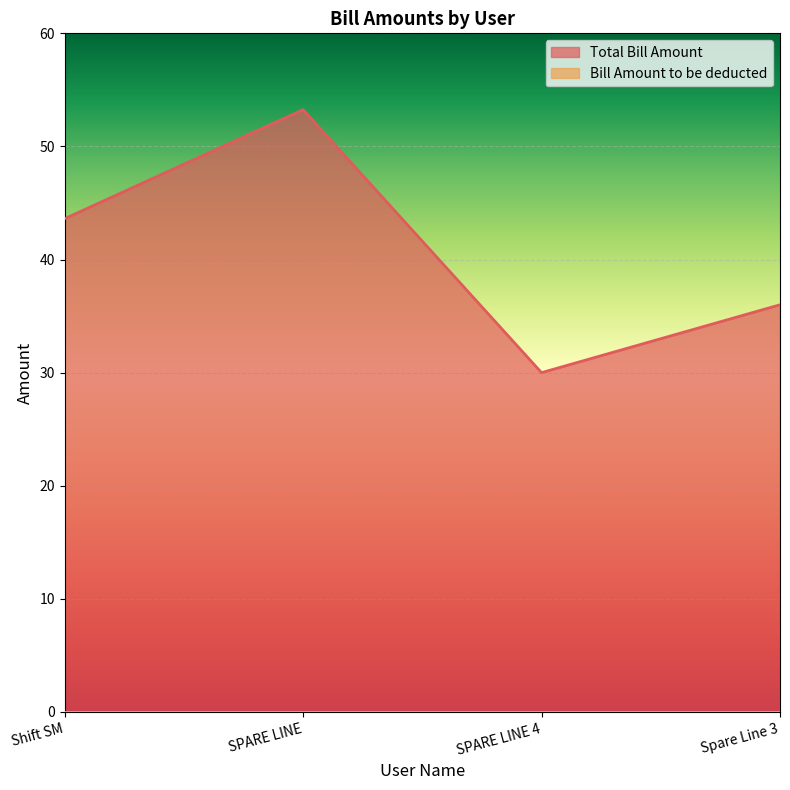

Reading left to right, what are all the values shown in this chart?

Shift SM=43.6	SPARE LINE=53.2	SPARE LINE 4=30.0	Spare Line 3=36.0